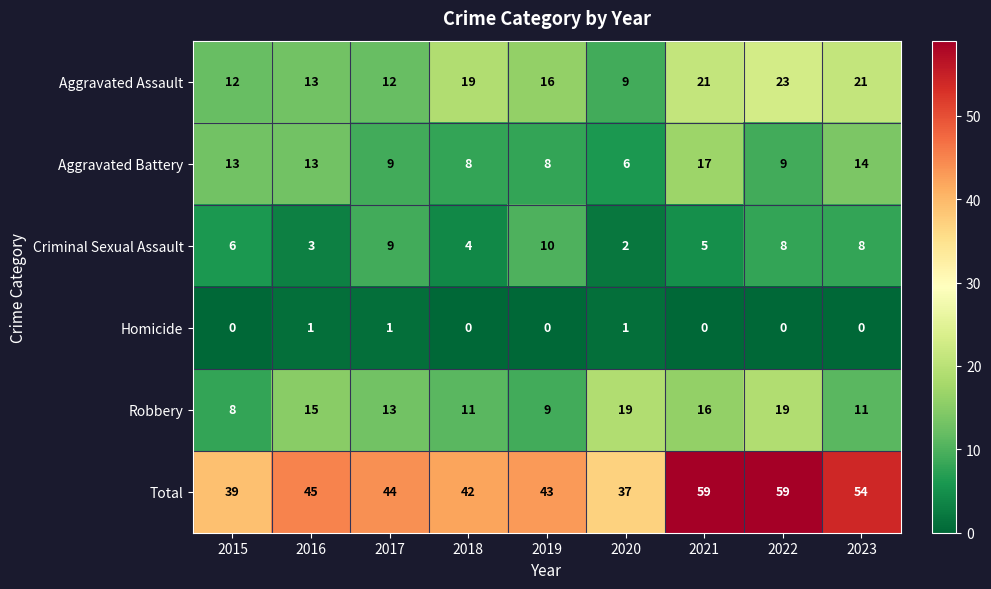

List the series in order of their peak value, highest first.

Total, Aggravated Assault, Robbery, Aggravated Battery, Criminal Sexual Assault, Homicide